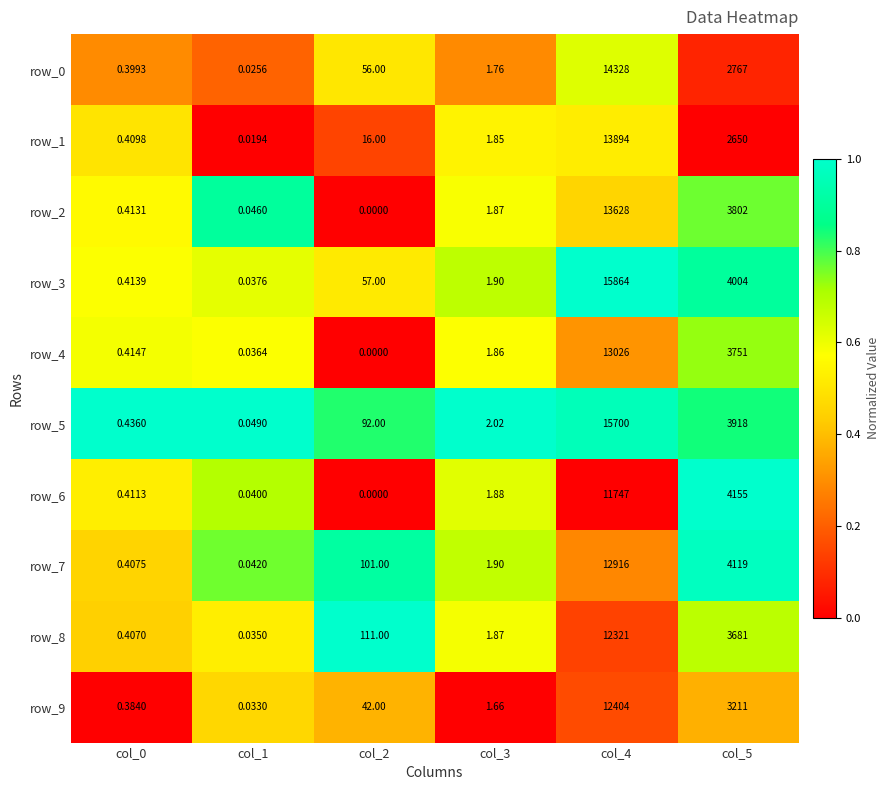

Between col_3 and col_2, which is larger?

col_2